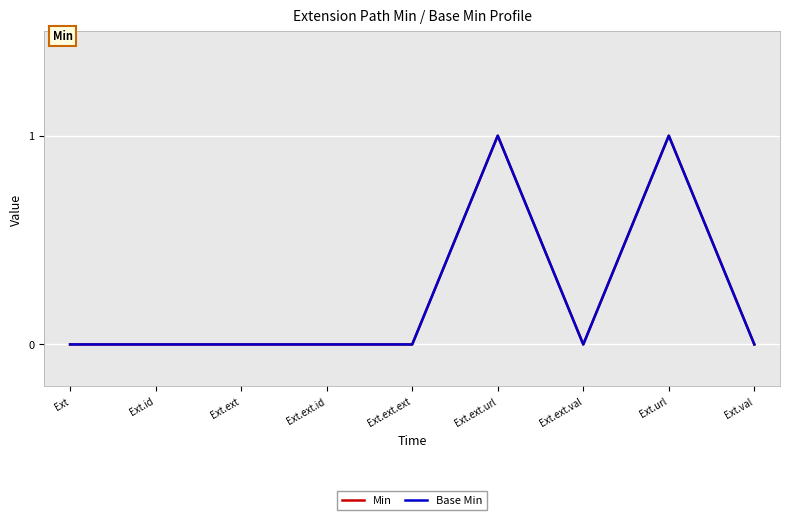

Where is the first local minimum for Min?

Ext.ext.val